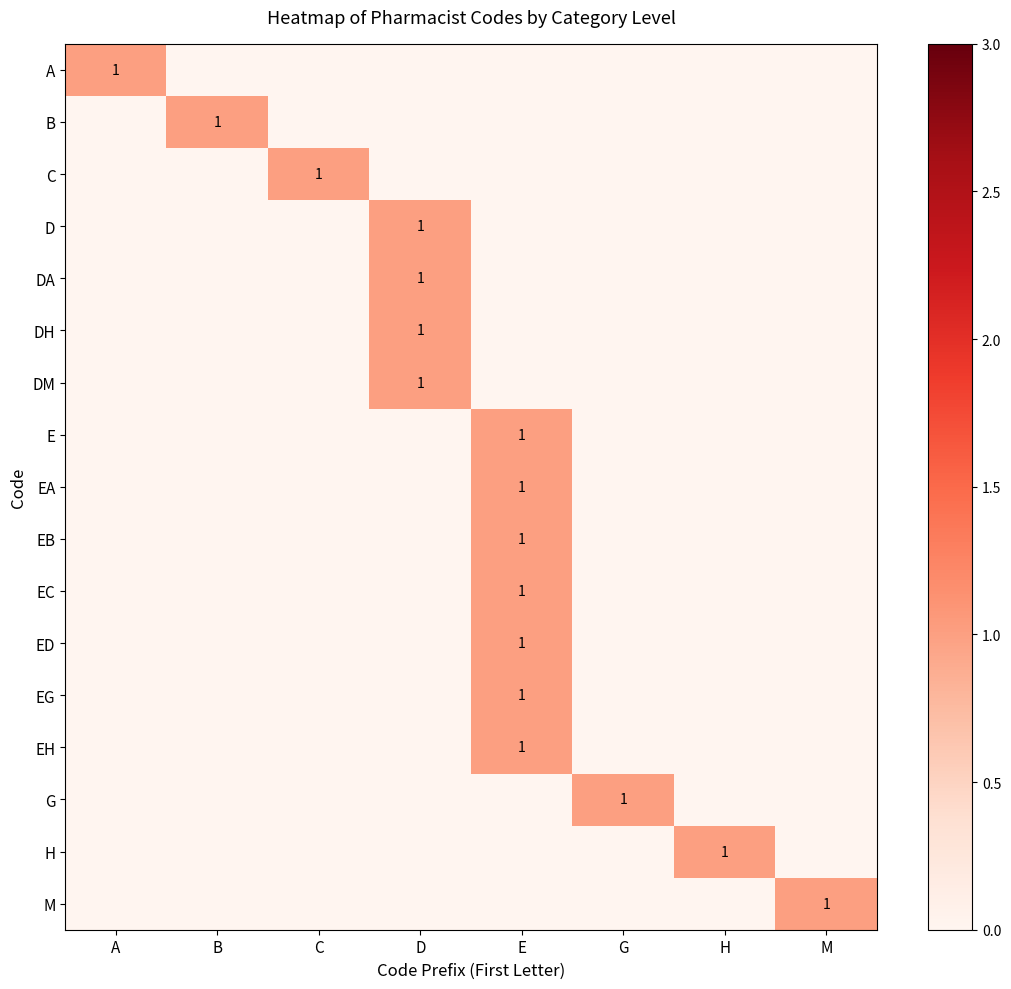

Reading right to left, list all the values displayed in this chart.

row_0: M=0	H=0	G=0	E=0	D=0	C=0	B=0	A=1
row_1: M=0	H=0	G=0	E=0	D=0	C=0	B=1	A=0
row_2: M=0	H=0	G=0	E=0	D=0	C=1	B=0	A=0
row_3: M=0	H=0	G=0	E=0	D=1	C=0	B=0	A=0
row_4: M=0	H=0	G=0	E=0	D=1	C=0	B=0	A=0
row_5: M=0	H=0	G=0	E=0	D=1	C=0	B=0	A=0
row_6: M=0	H=0	G=0	E=0	D=1	C=0	B=0	A=0
row_7: M=0	H=0	G=0	E=1	D=0	C=0	B=0	A=0
row_8: M=0	H=0	G=0	E=1	D=0	C=0	B=0	A=0
row_9: M=0	H=0	G=0	E=1	D=0	C=0	B=0	A=0
row_10: M=0	H=0	G=0	E=1	D=0	C=0	B=0	A=0
row_11: M=0	H=0	G=0	E=1	D=0	C=0	B=0	A=0
row_12: M=0	H=0	G=0	E=1	D=0	C=0	B=0	A=0
row_13: M=0	H=0	G=0	E=1	D=0	C=0	B=0	A=0
row_14: M=0	H=0	G=1	E=0	D=0	C=0	B=0	A=0
row_15: M=0	H=1	G=0	E=0	D=0	C=0	B=0	A=0
row_16: M=1	H=0	G=0	E=0	D=0	C=0	B=0	A=0